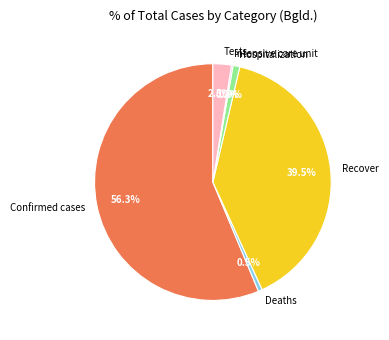

Which slice is the largest?

Confirmed cases